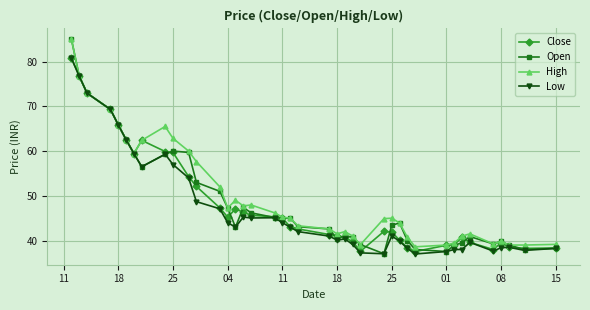

What is the highest value of the Open series?

85.0